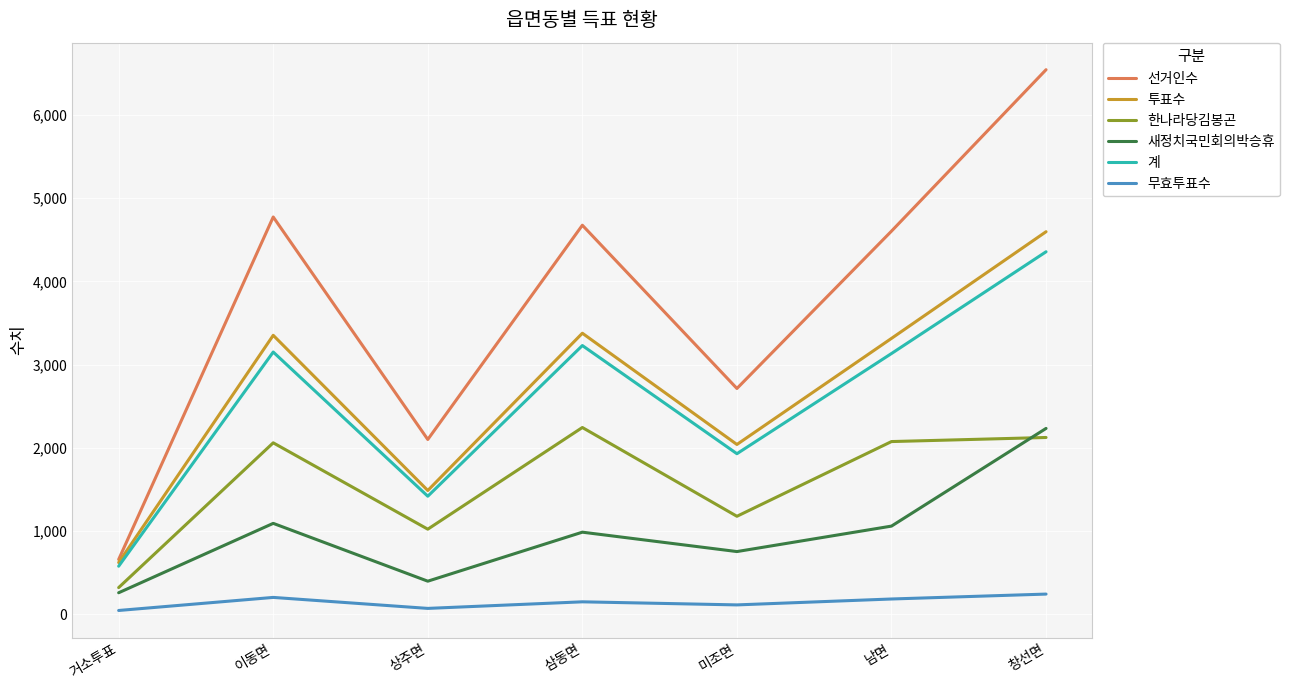

The 새정치국민회의박승휴 series shows 1459 at 삼동면. True or false?

False